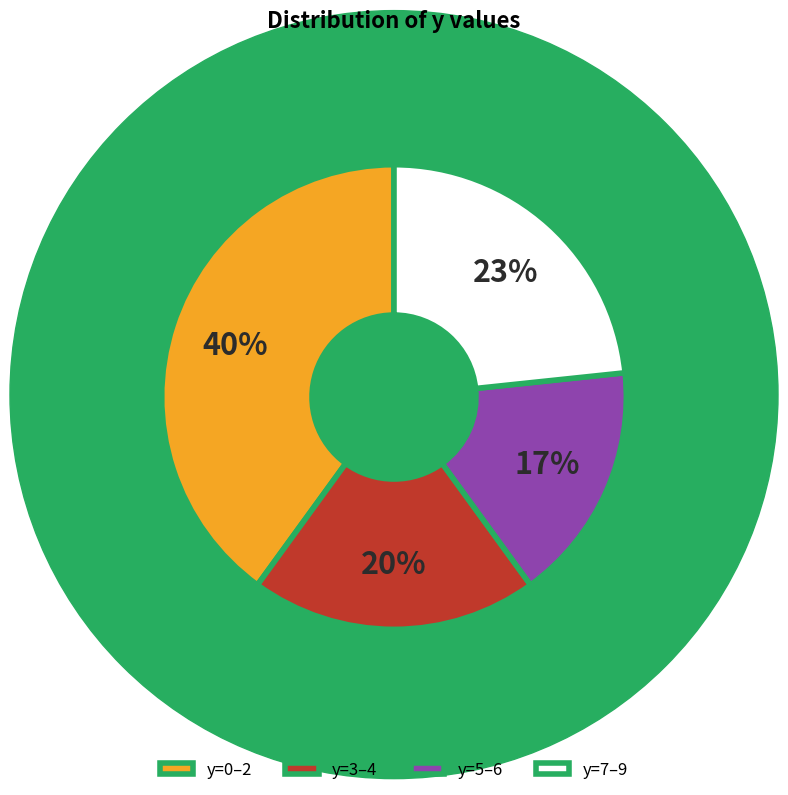

Count the number of slices in the pie.

4